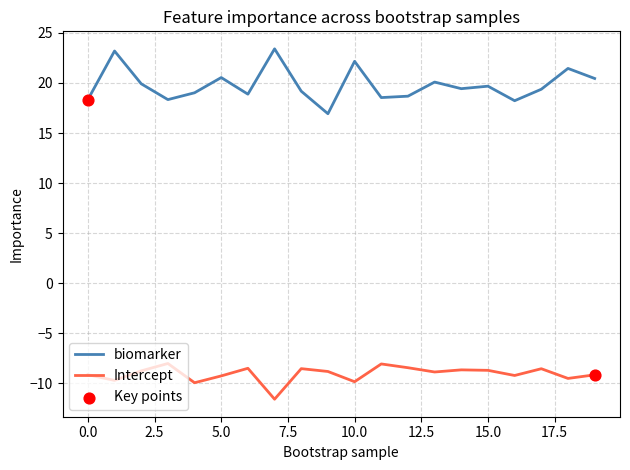

Which series has the widest spread of values?

biomarker